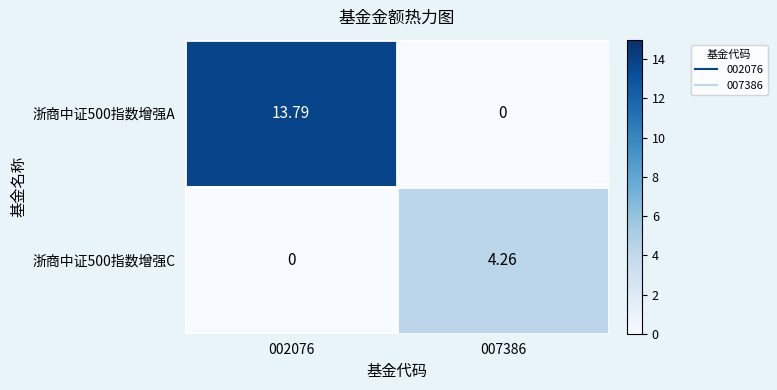

At which category is the sum across all series the highest?

002076